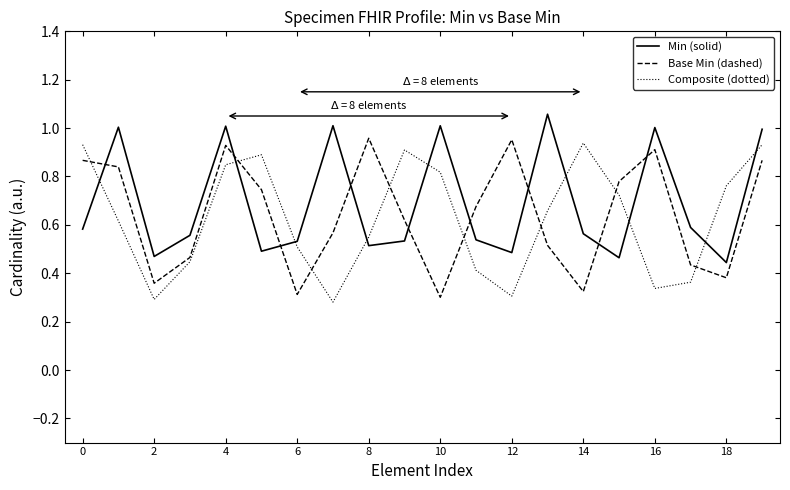

How many interior local peaks does the Min (solid) series have?

6